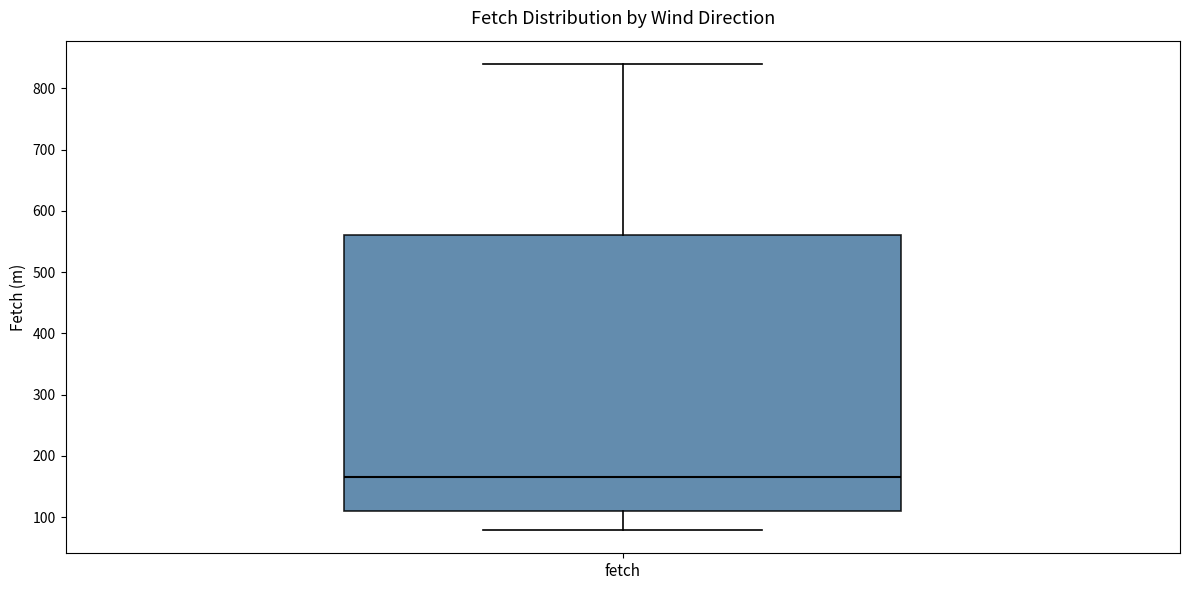

Read this box plot against the y-axis: the position of the median line, the range covered by the box, and the ends of both whiskers. The values are not printed on the chart, so give them approximately, as read against the axis.

median 170, box 110 to 560, whiskers 80 to 840